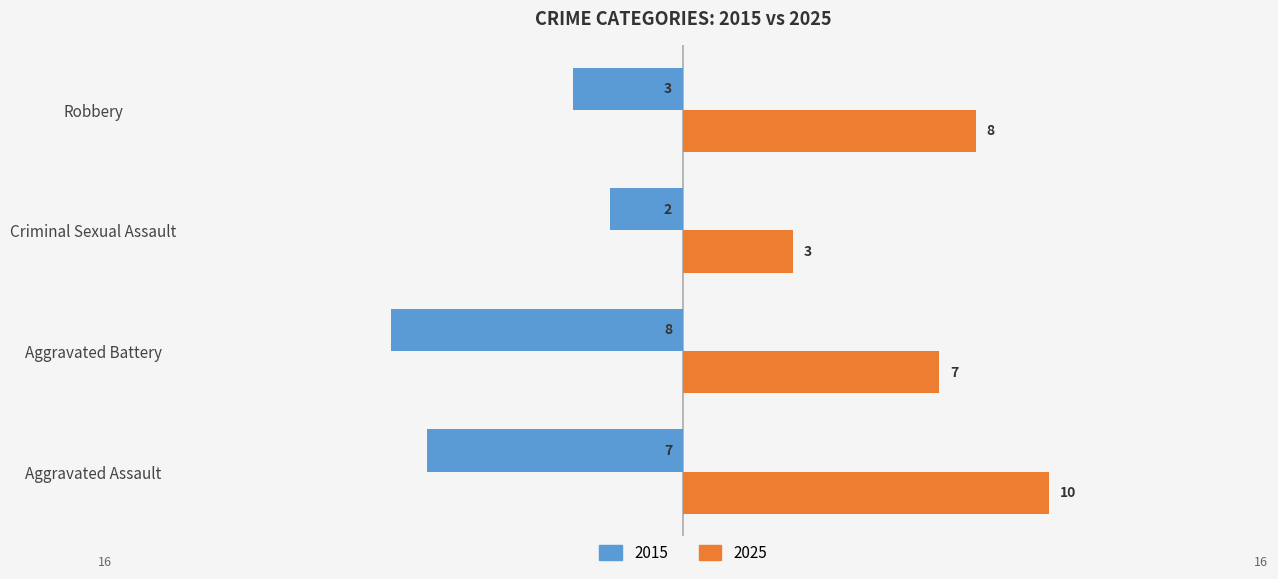

What is the sum of all 2025 values?

28